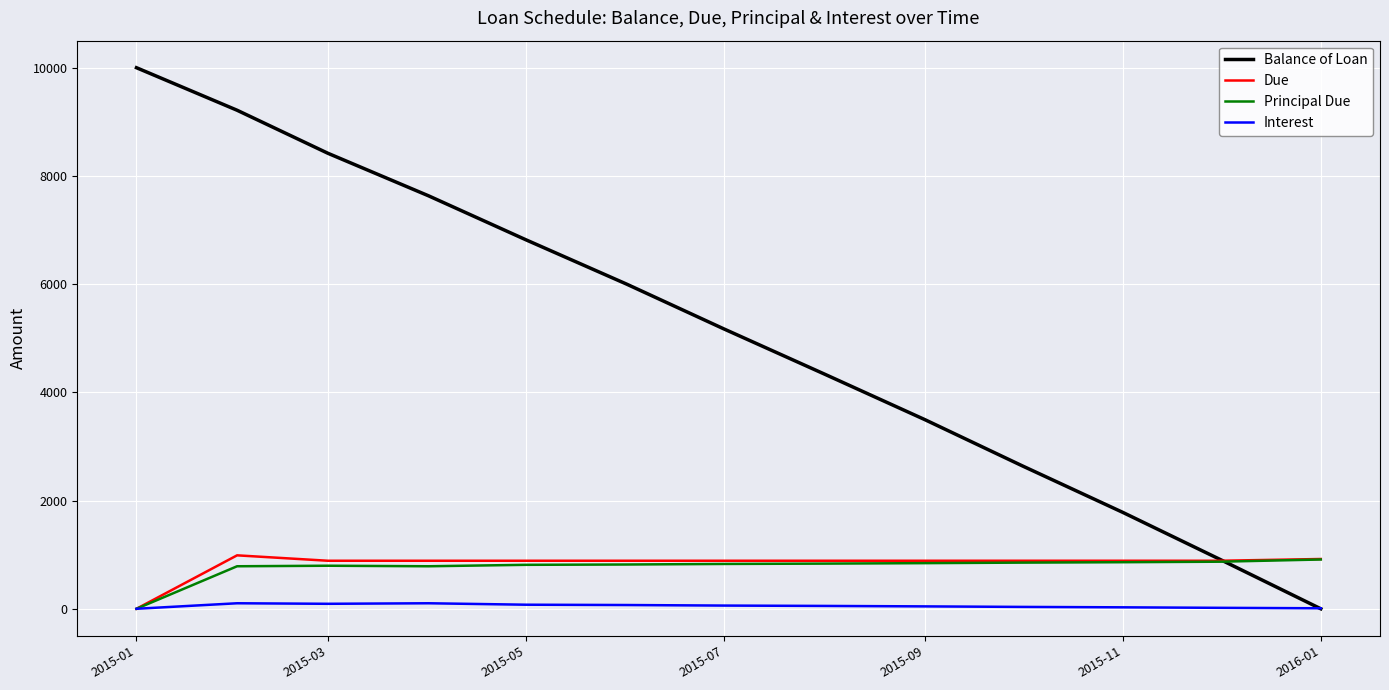

Which series has the largest range (max minus min)?

Balance of Loan